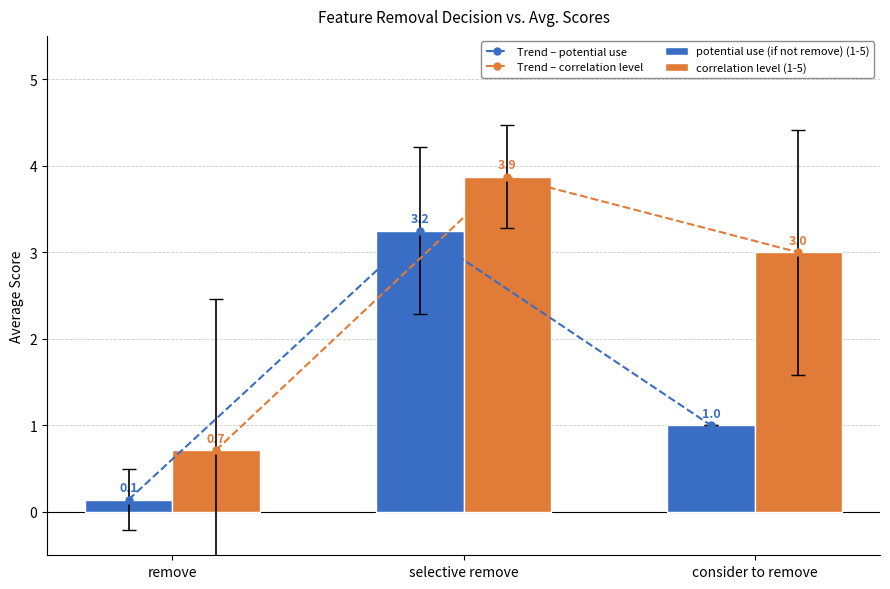

The value of Trend – potential use at selective remove is 3.2. True or false?

True